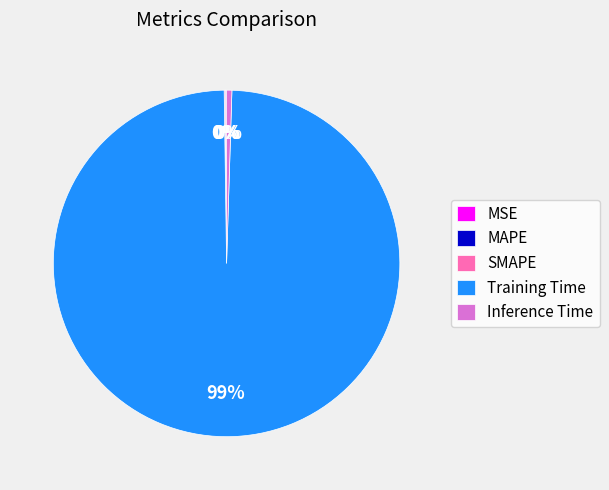

To the nearest percent, what is the average slice percentage?

20%